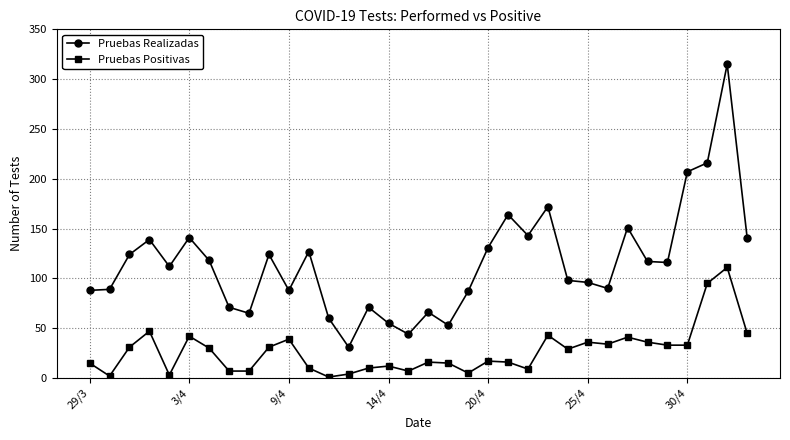

Rank the series by their average value, from lowest to highest.

Pruebas Positivas, Pruebas Realizadas